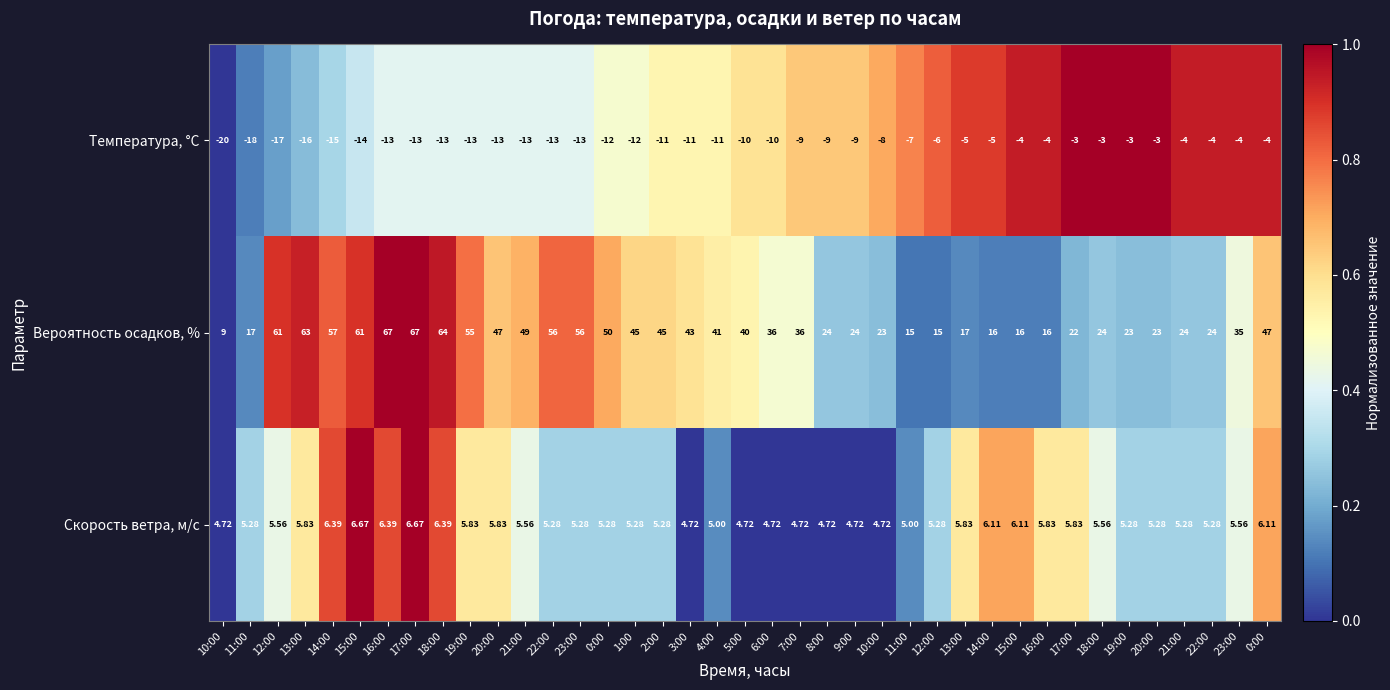

What is the spread (max minus min) of values at 23:00?

0.5